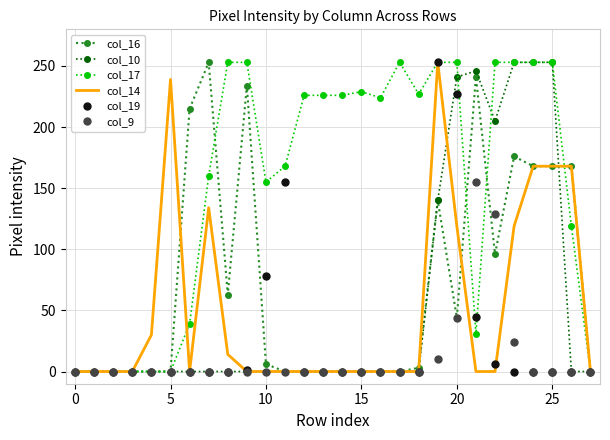

What is the average value of the col_9 series?

13